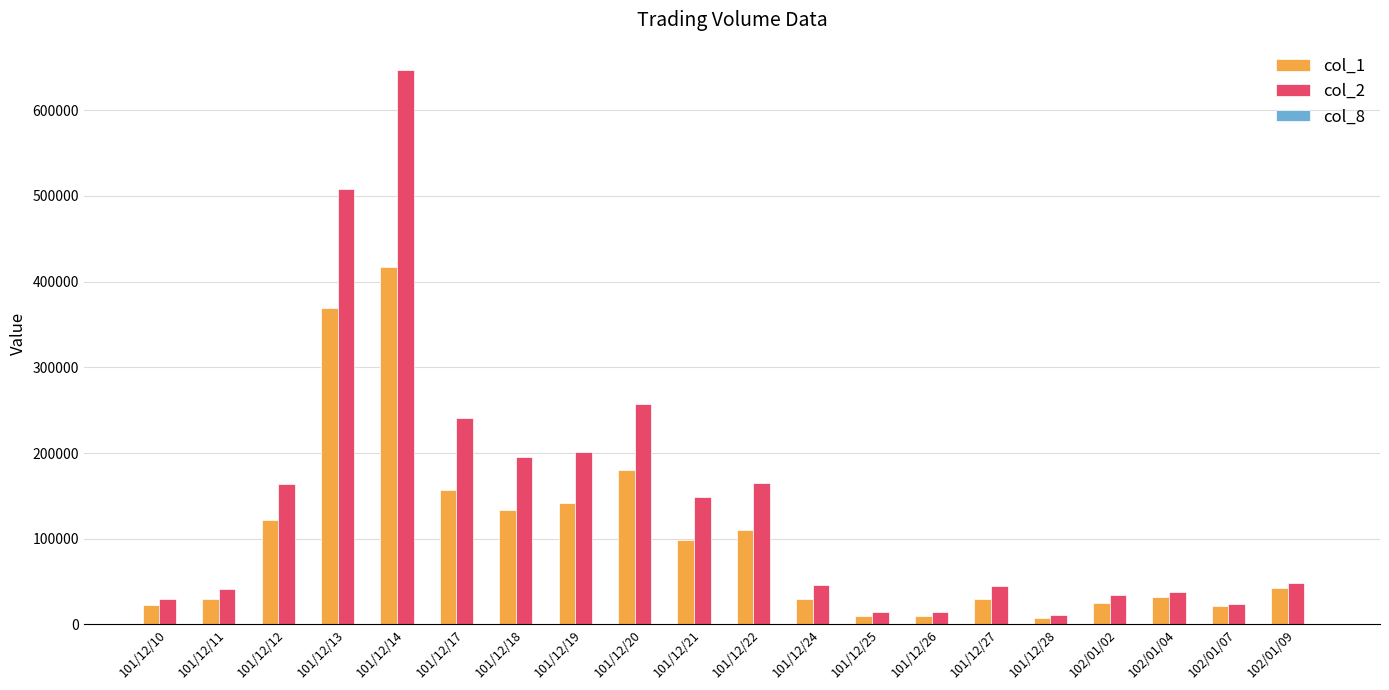

At which category is the sum across all series the highest?

101/12/14